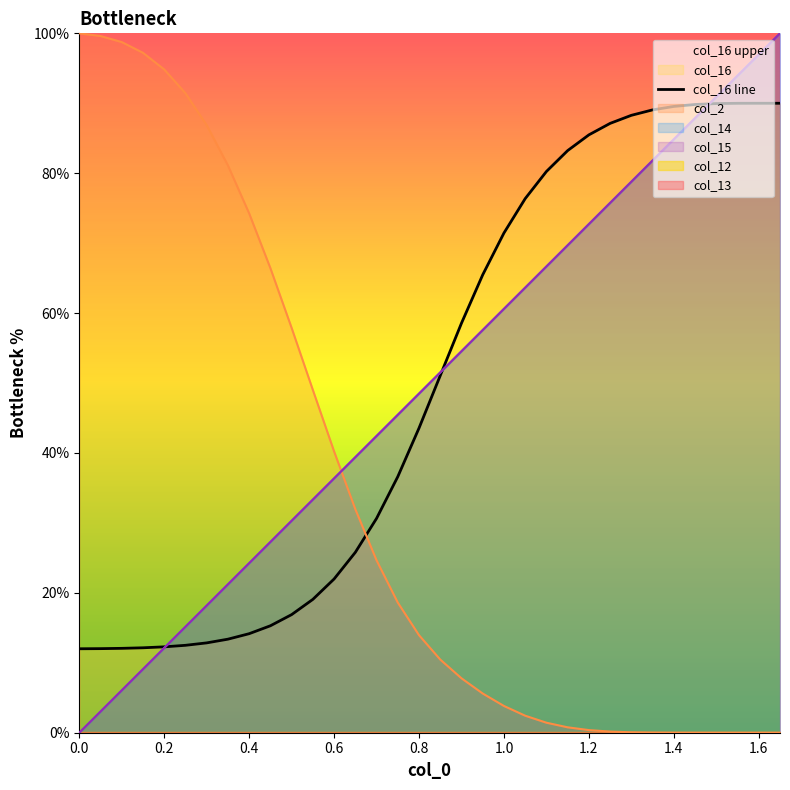

What is the value of the col_15 point at the 21st from the left?

60.6